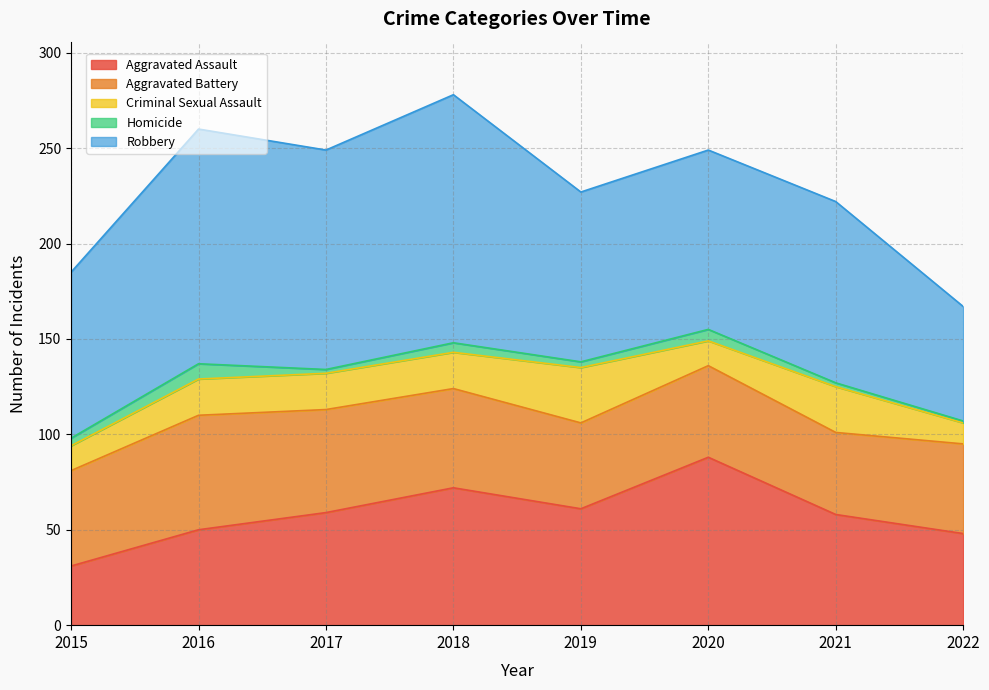

Which label corresponds to the smallest value in the chart?

2022